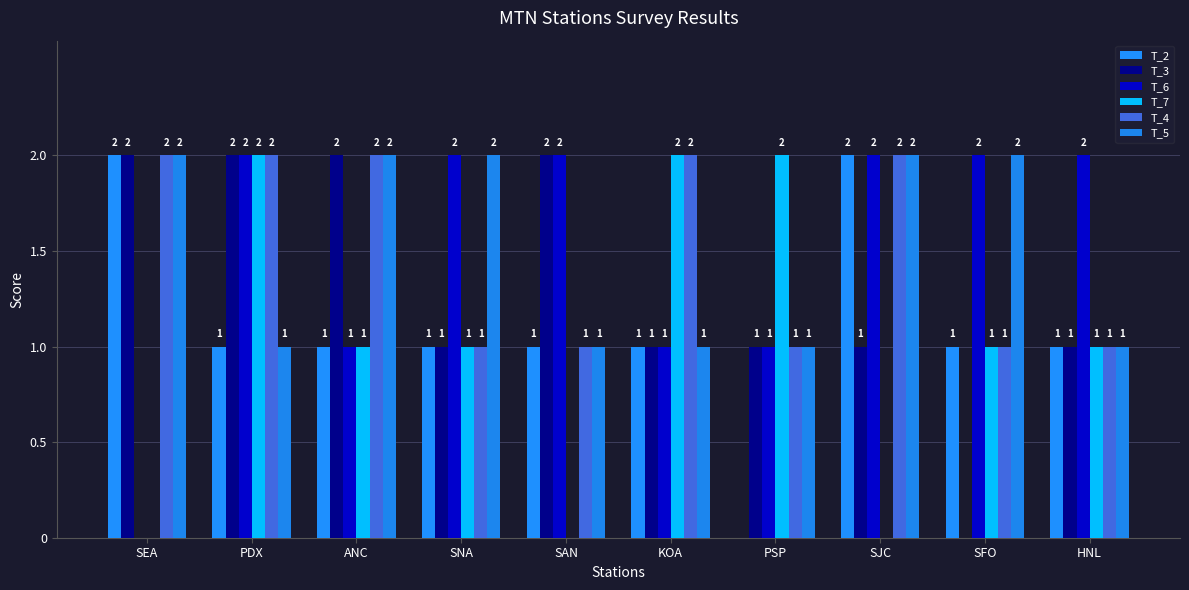

The T_3 series shows 3 at ANC. True or false?

False